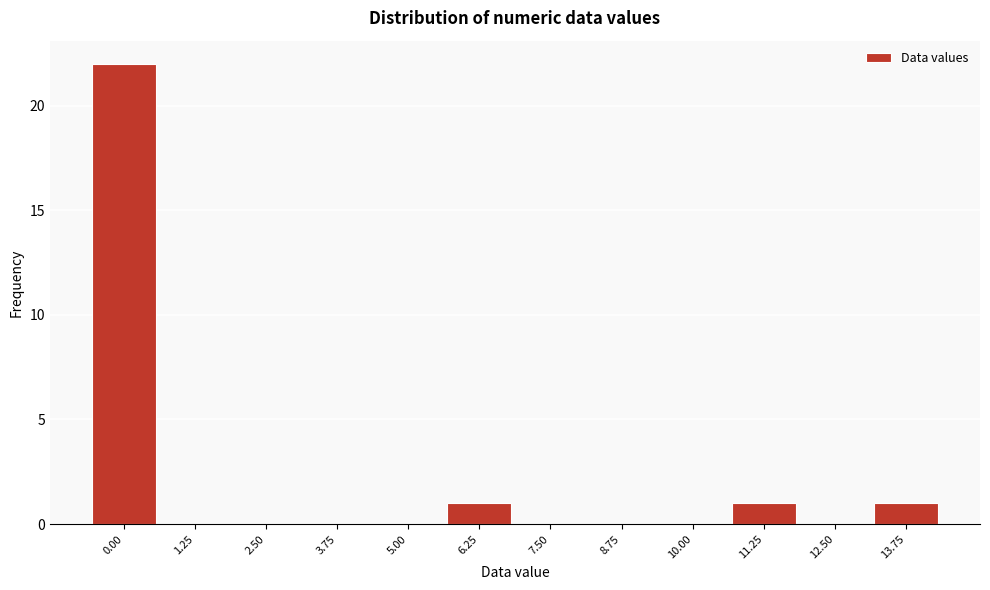

Reading left to right, extract all data points from this chart.

0.00=22	1.25=0	2.50=0	3.75=0	5.00=0	6.25=1	7.50=0	8.75=0	10.00=0	11.25=1	12.50=0	13.75=1